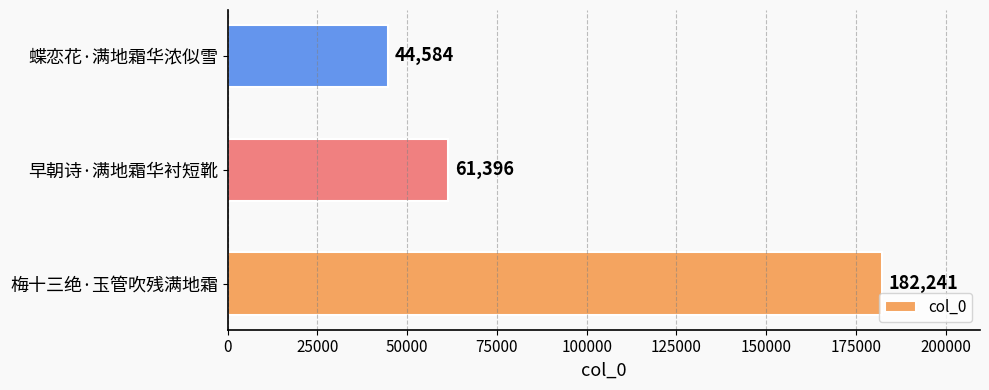

What is the difference between the second highest and minimum values?

16812